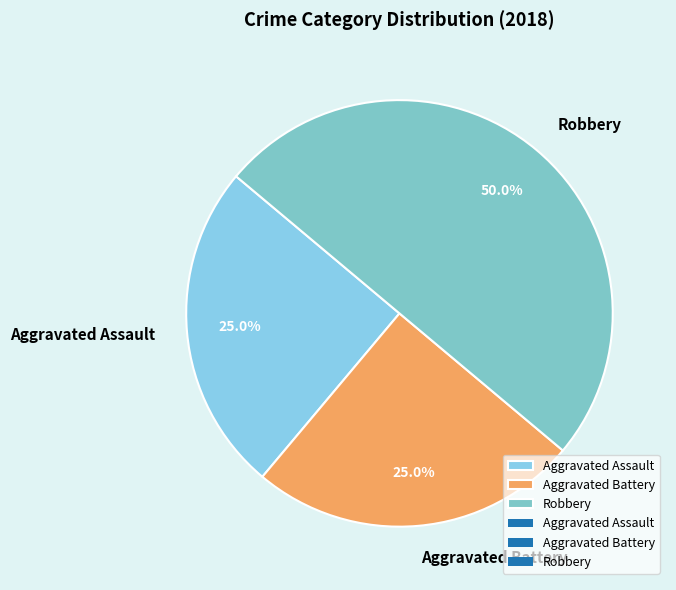

The Robbery slice represents 50% of the pie. True or false?

True